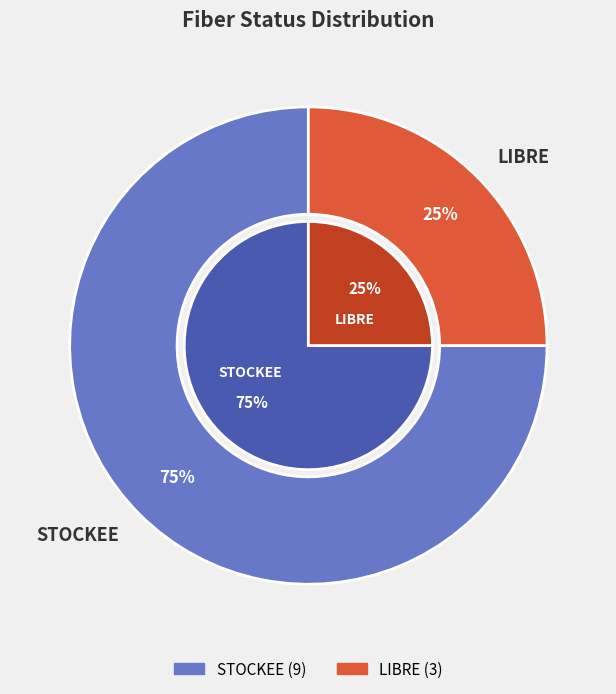

Is it true that LIBRE is 25% of the pie?

True